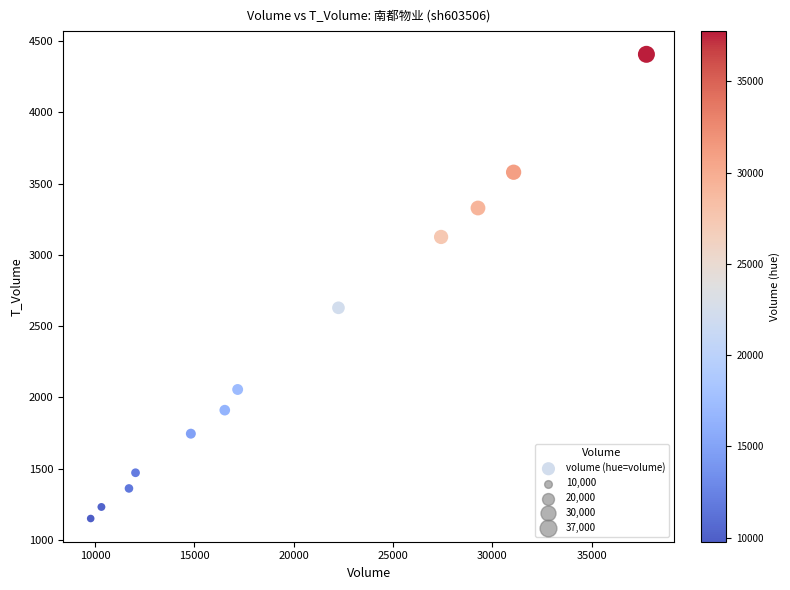

What Y value in the scatter plot is closest to 2779?

2629